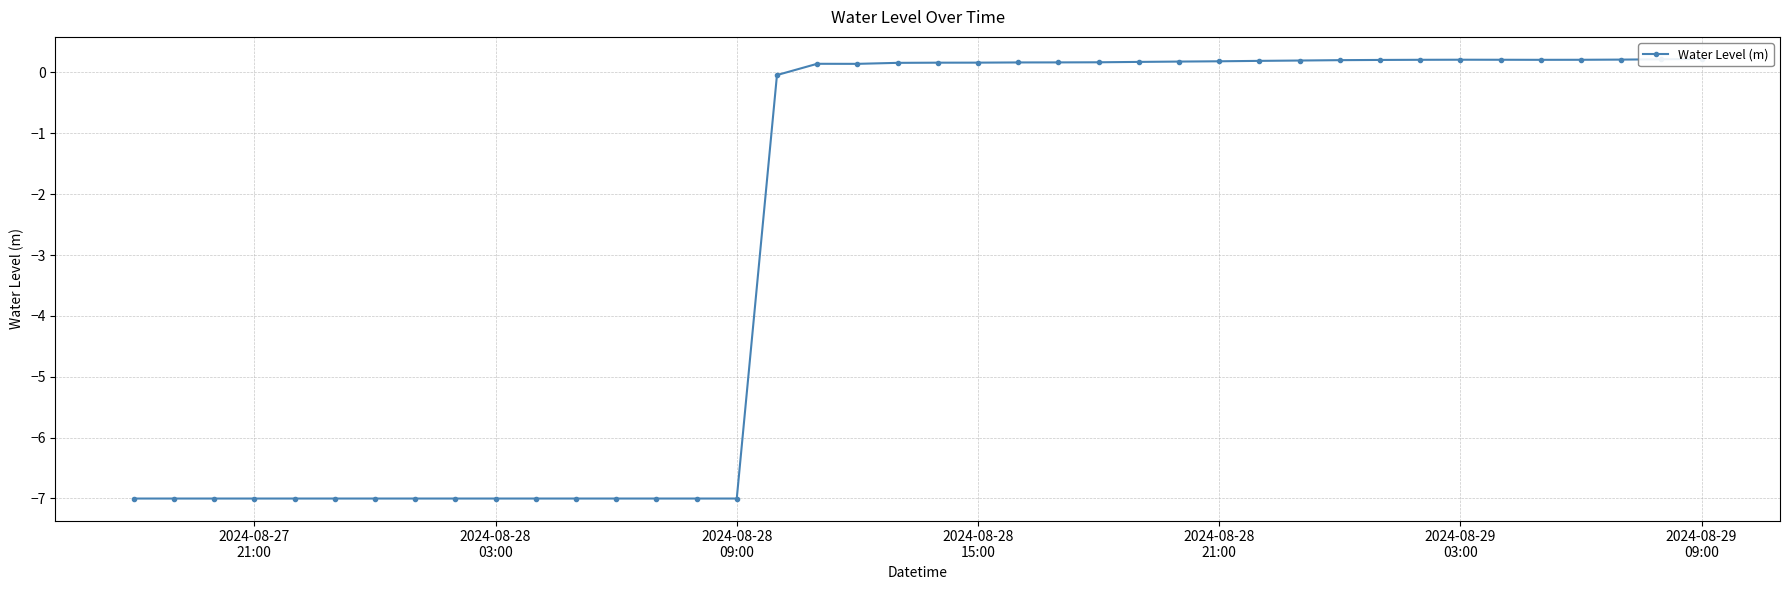

What is the greatest value displayed?

0.2